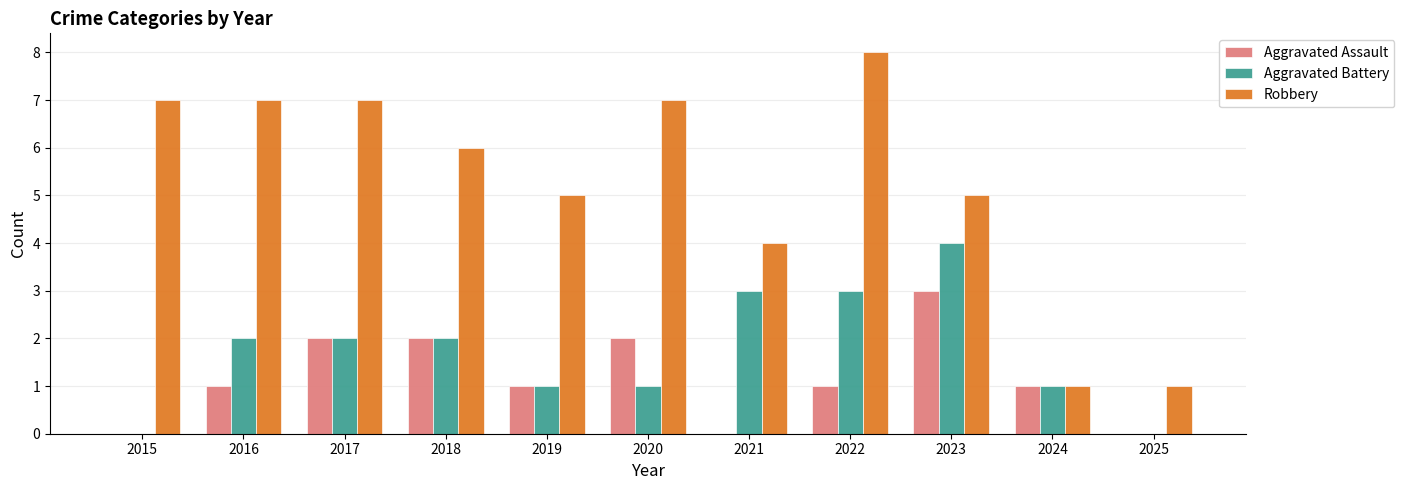

Where is Robbery nearest to the value 4?

2021